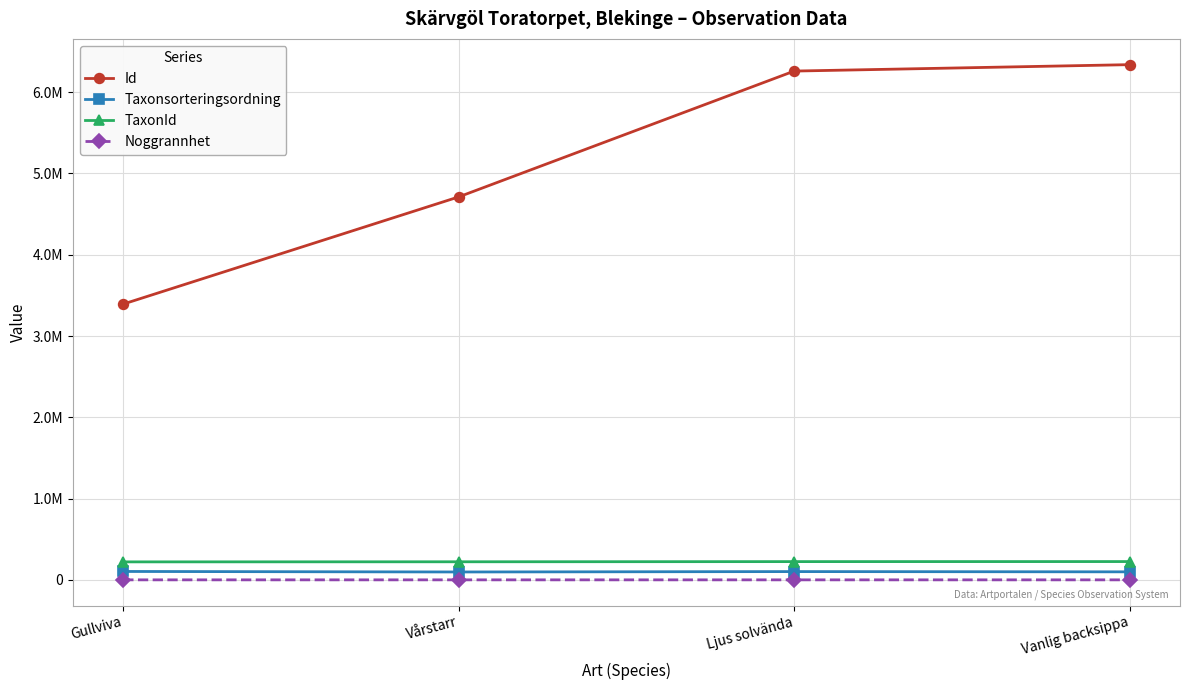

Reading right to left, list all the values displayed in this chart.

Id: 6339345	6260307	4712135	3393291
Taxonsorteringsordning: 98539	101692	96926	103178
TaxonId: 224913	224416	222295	221141
Noggrannhet: 10	25	25	25